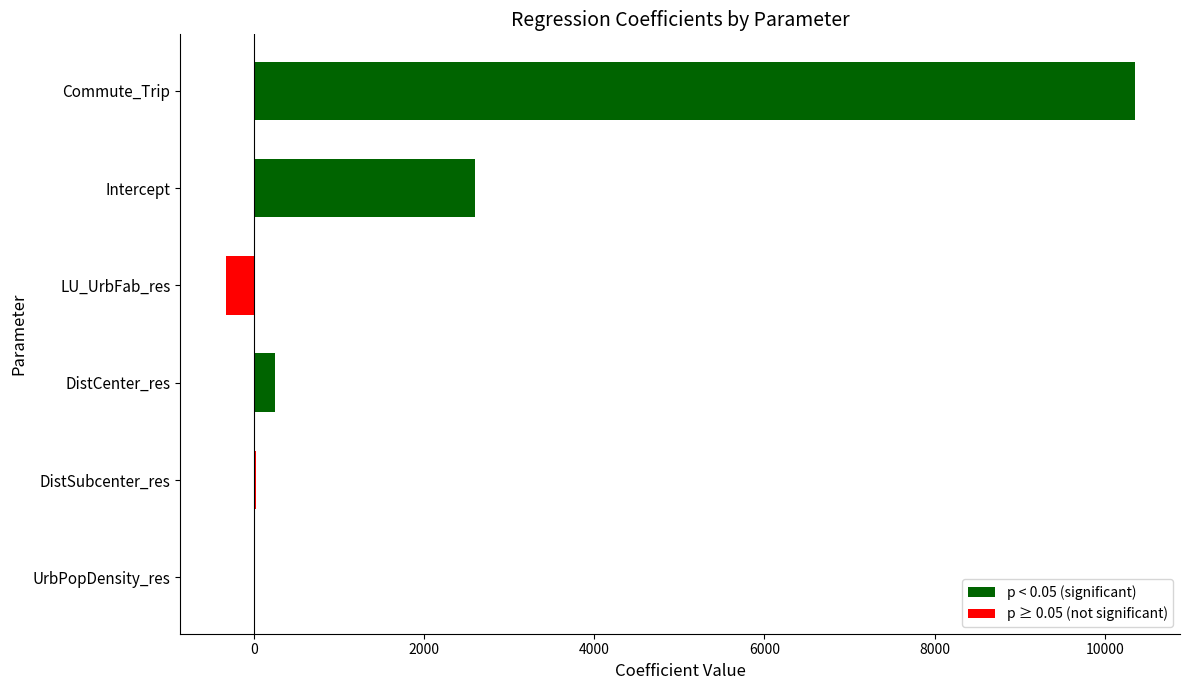

What is the average value?

2147.9